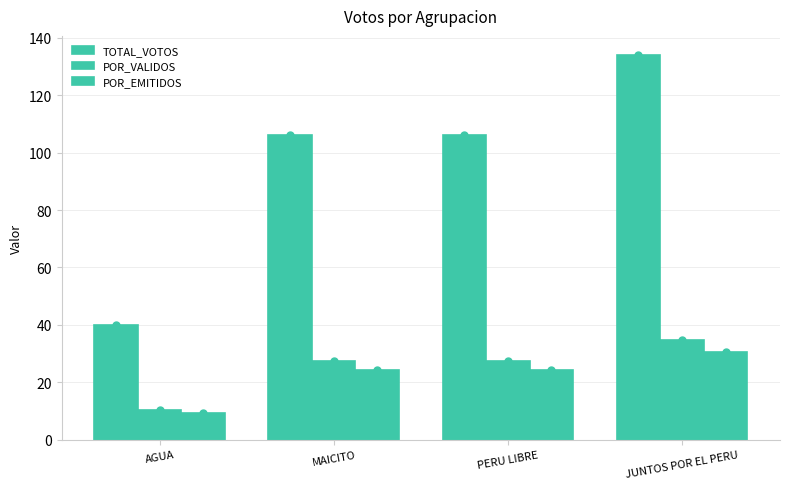

Does the chart contain stacked bars?

No